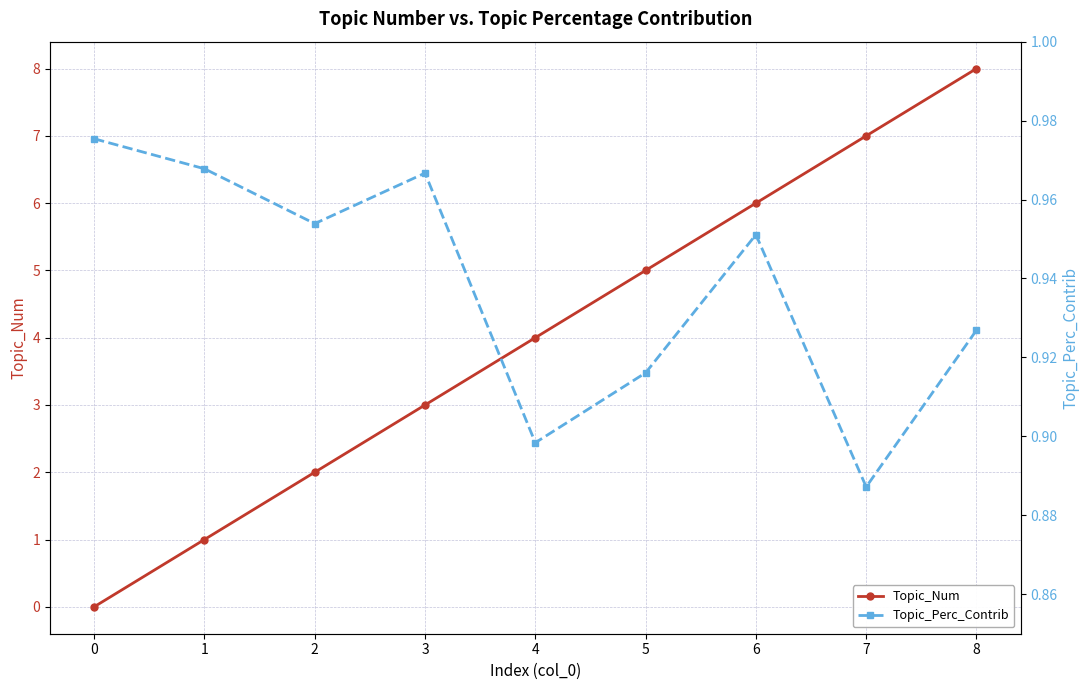

How many interior local peaks does the Topic_Perc_Contrib series have?

2